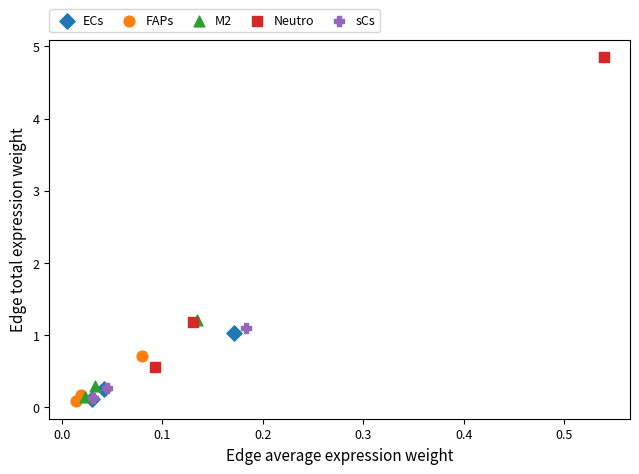

Which series has the largest Y range (max minus min)?

Neutro